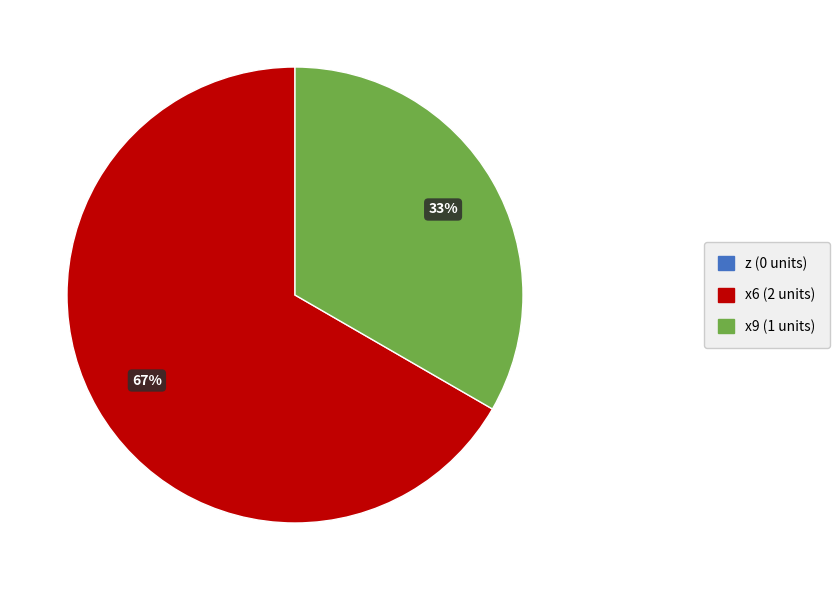

Does any single category account for the majority?

Yes